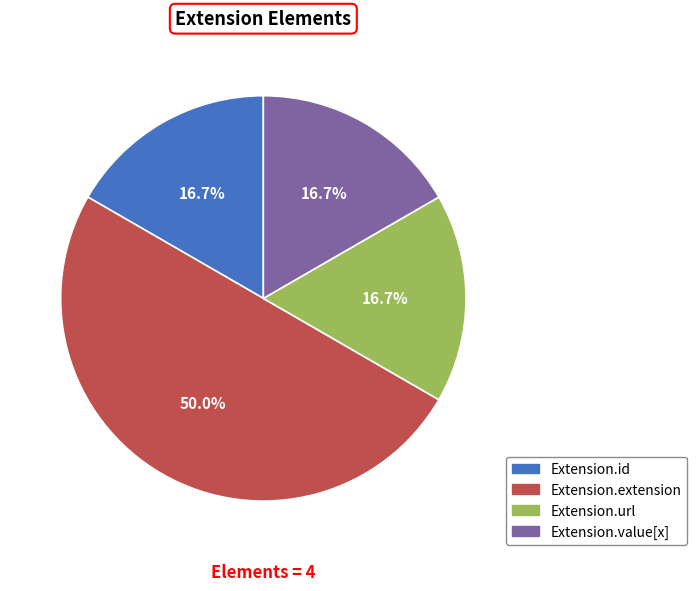

Does Extension.value[x] account for over 50% of the chart?

No